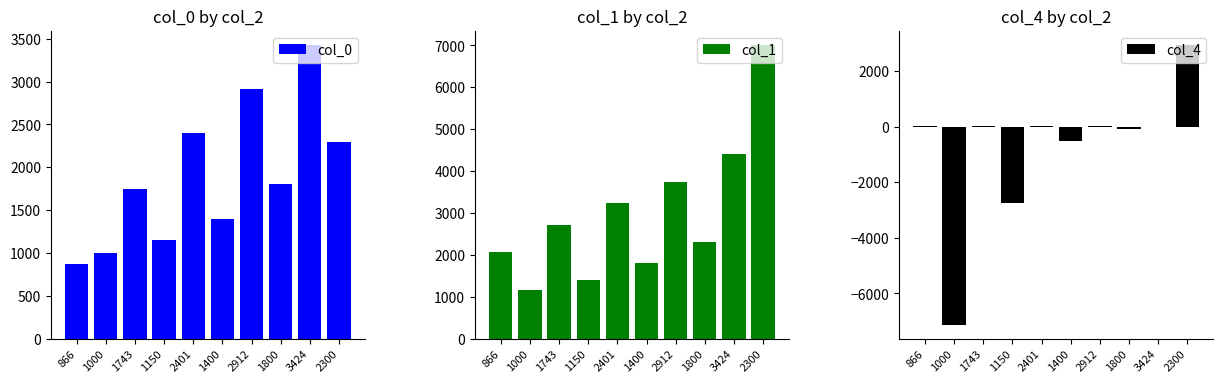

Which category has the highest value across all series?

2300